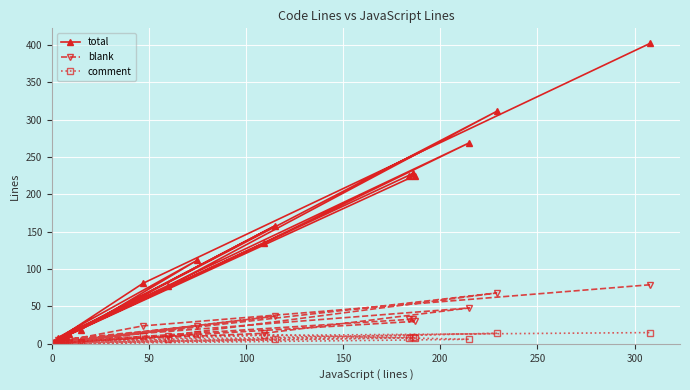

True or false: blank and total intersect in this chart.

False